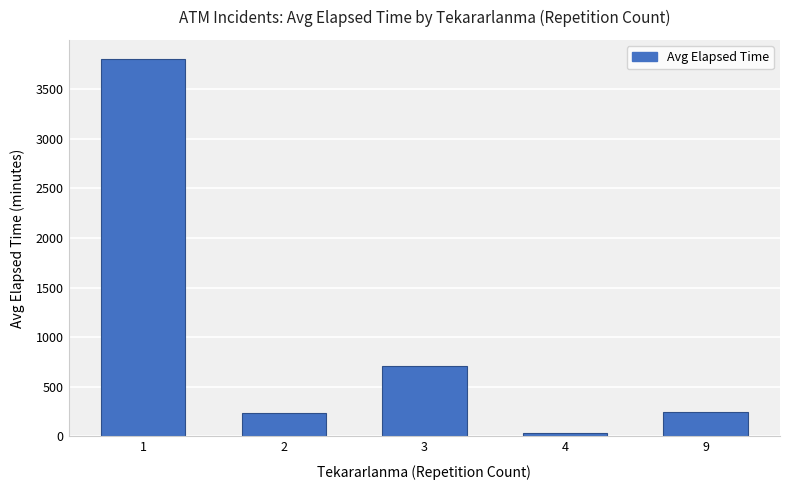

Does the chart contain any negative values?

No